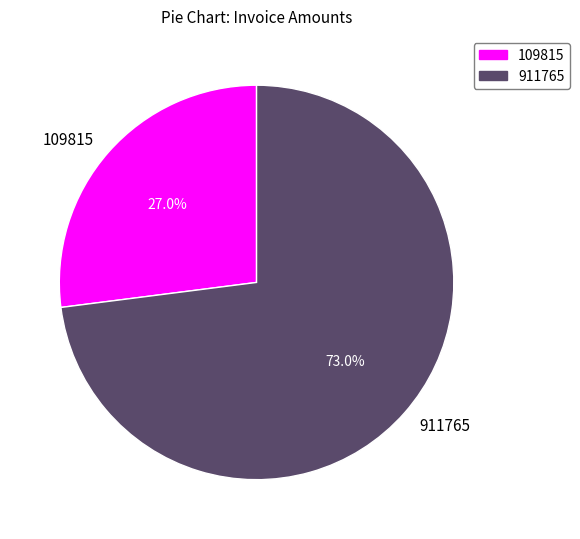

Is the sum of 109815 and 911765 greater than half?

Yes